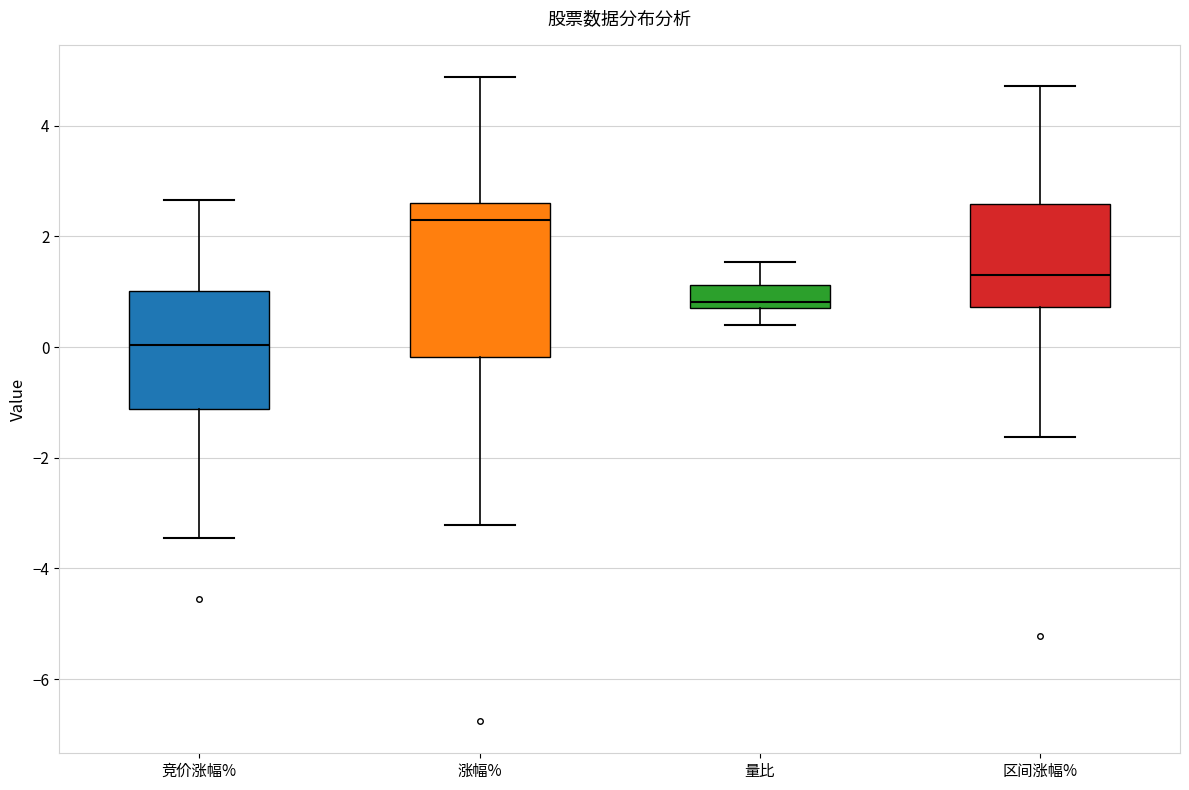

Which box is the tallest, from its lower edge to its upper edge?

涨幅%